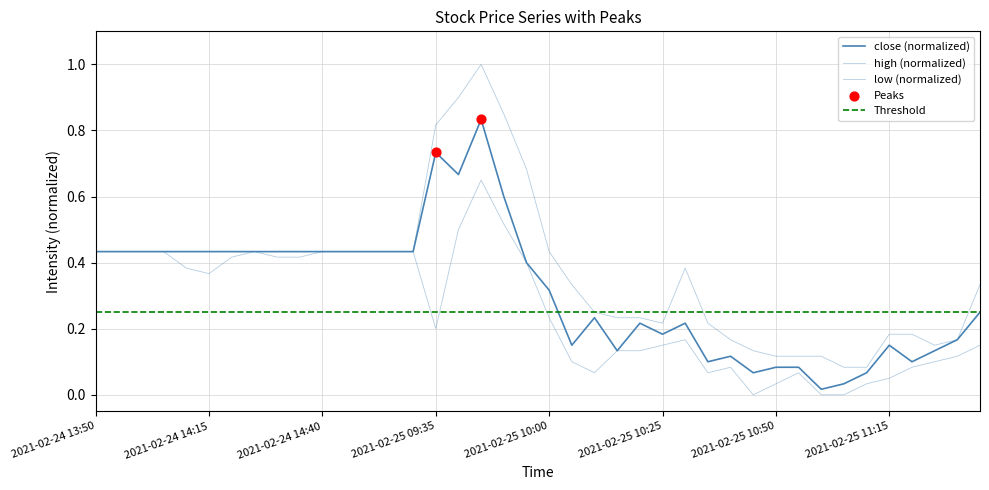

At how many categories does at least one series exceed 0?

40